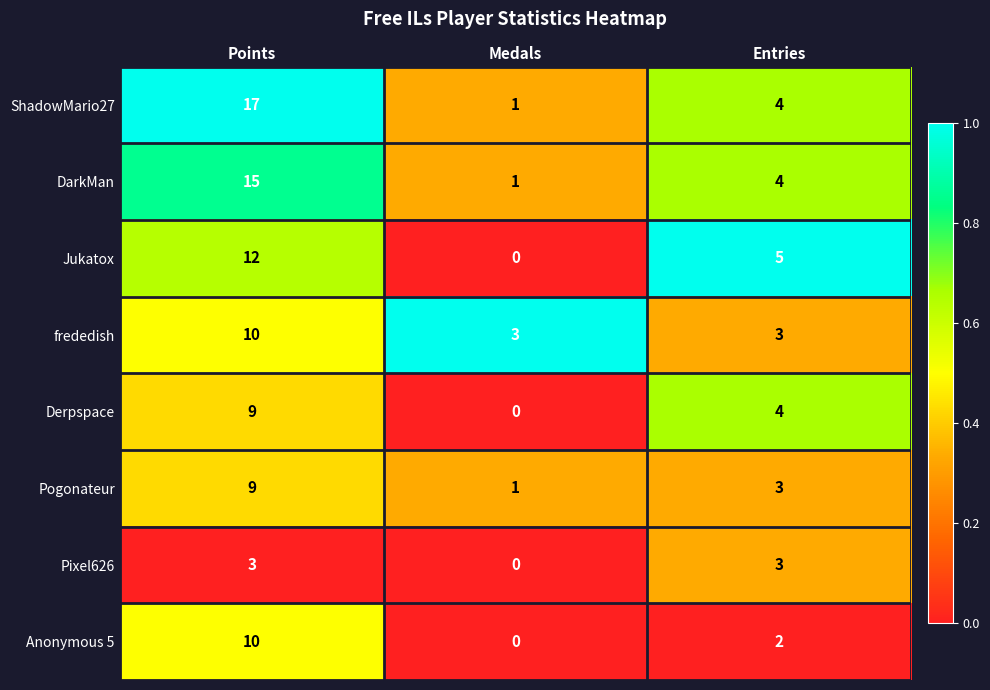

What is the sum of all Pixel626 values?

6